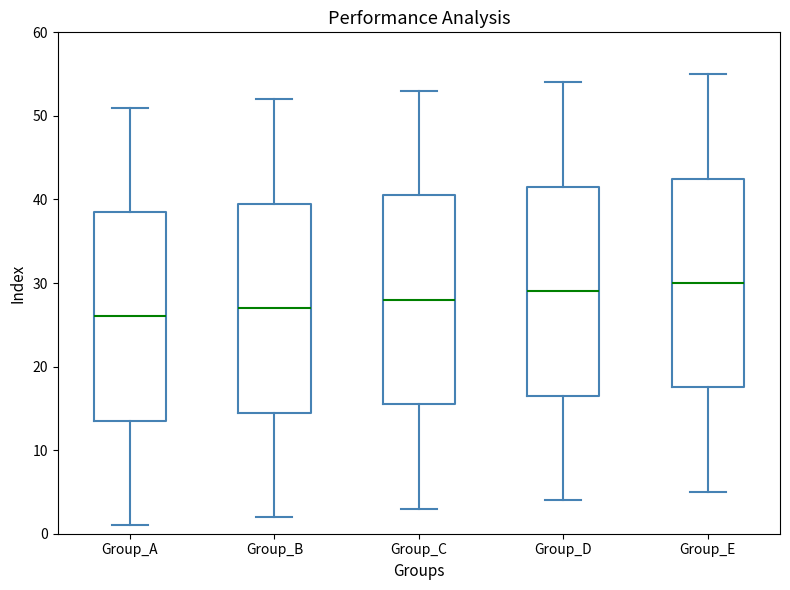

Which box's median line is the highest?

Group_E